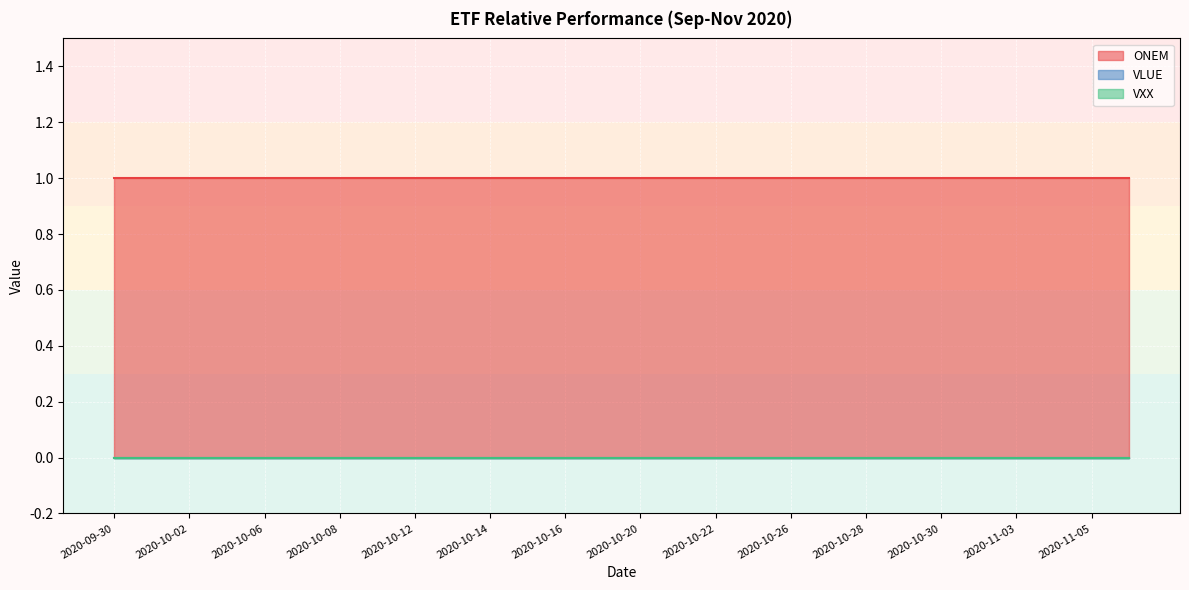

The value of VXX at 2020-10-21 is 0. True or false?

True